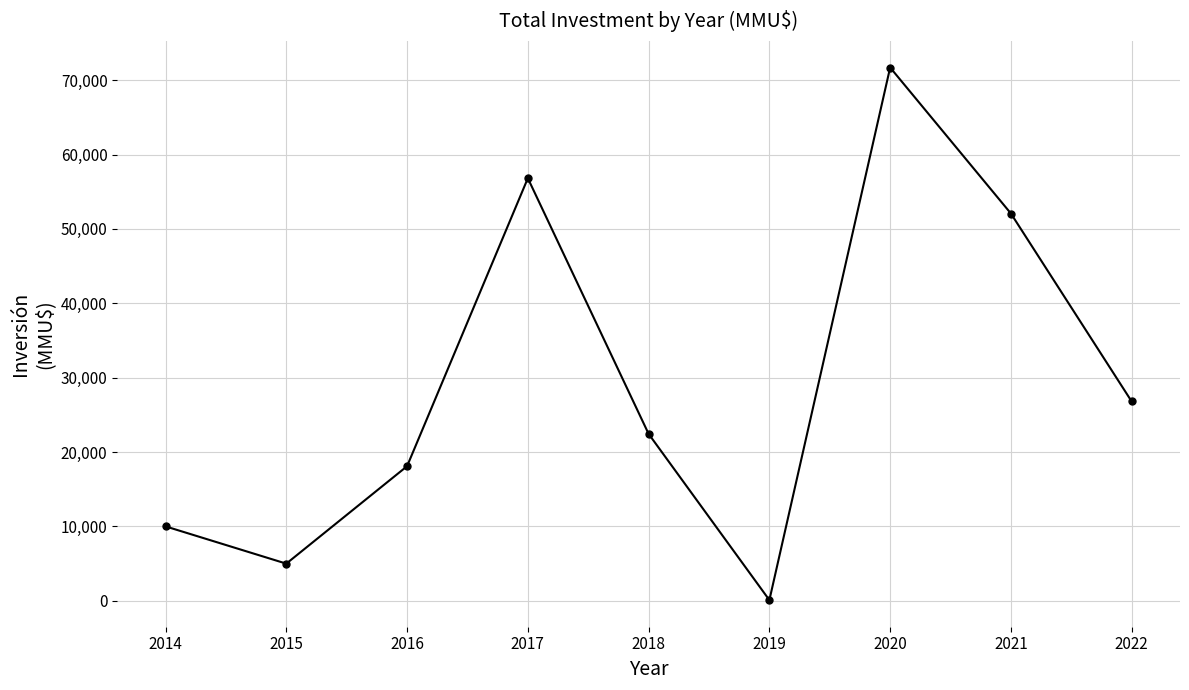

What is the difference between the values at 2015 and 2021?

47072